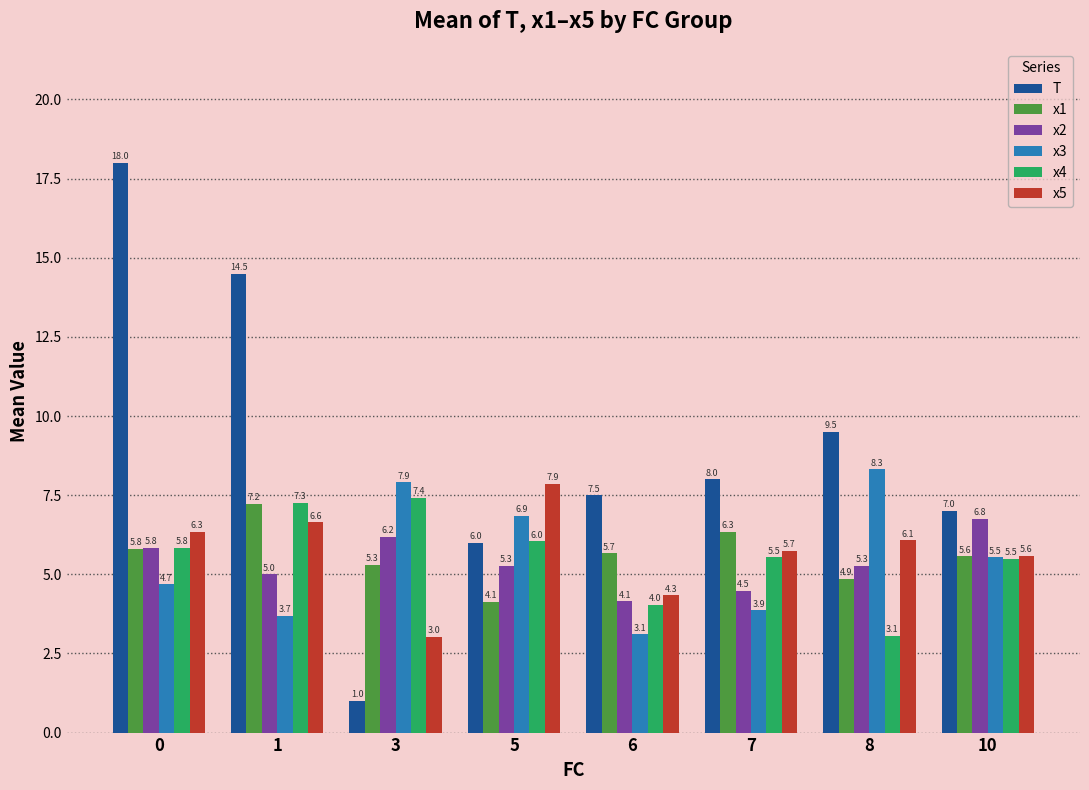

How many groups of bars are there?

8